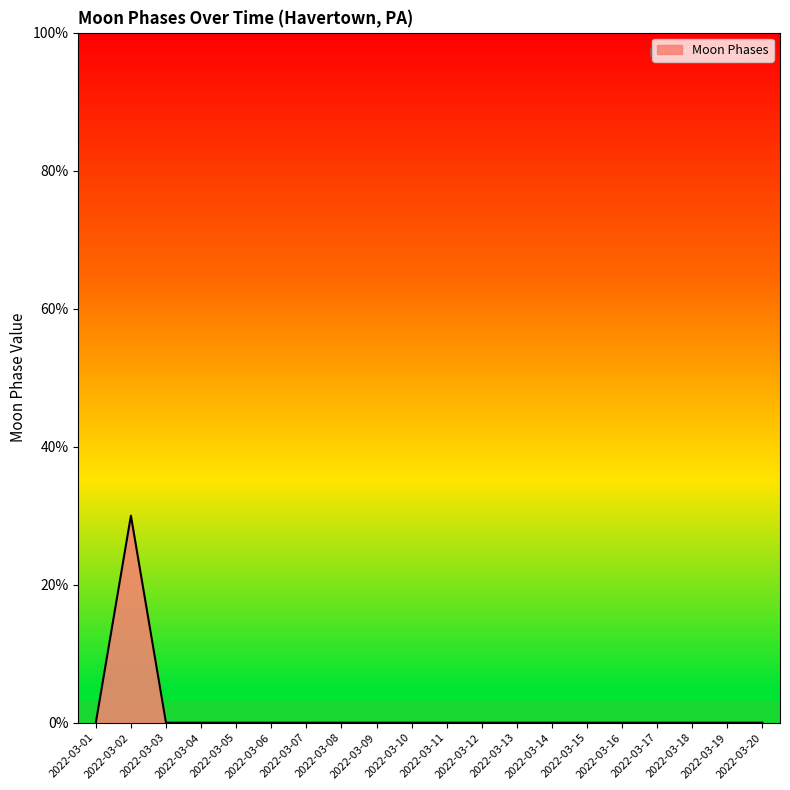

Does the chart display data point markers on the line(s)?

No